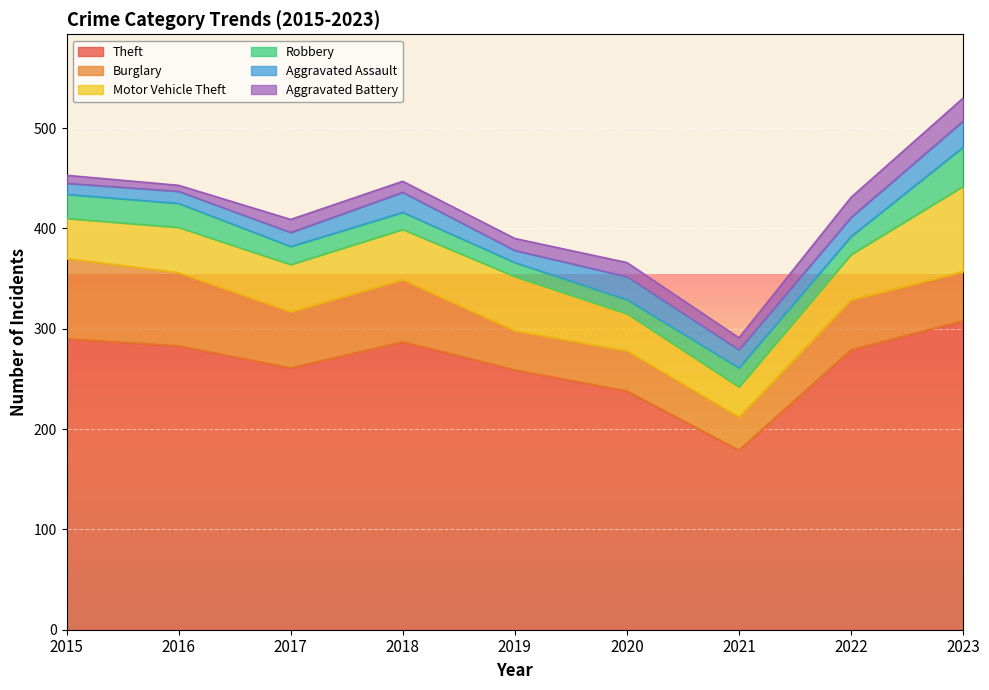

What is the smallest value displayed?

6